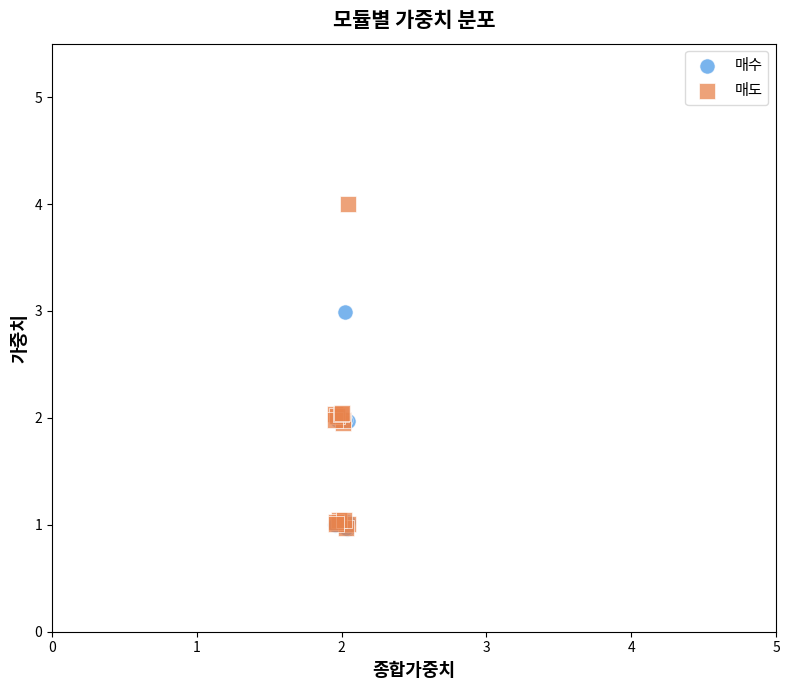

Which series has the largest Y range (max minus min)?

매도